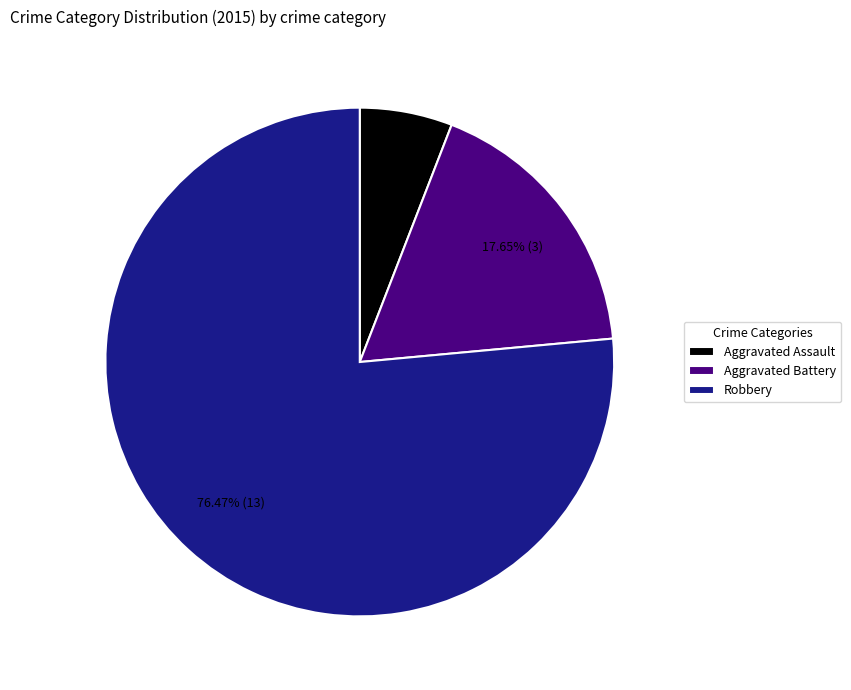

Rank the categories by value from lowest to highest.

Aggravated Assault, Aggravated Battery, Robbery